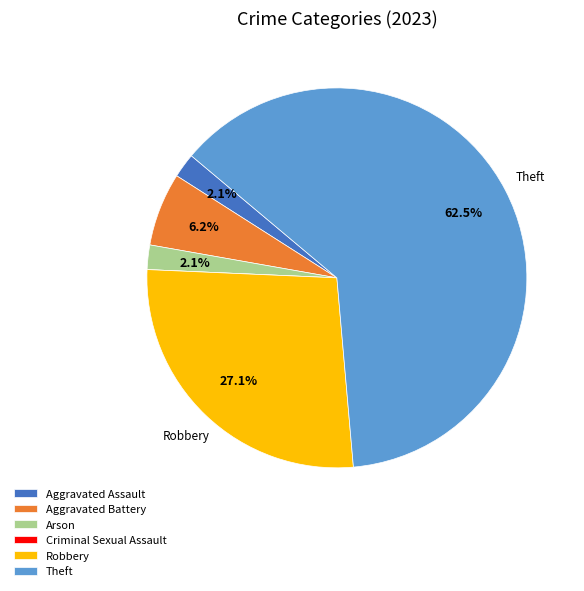

True or false: Aggravated Battery accounts for 1% of the total.

False